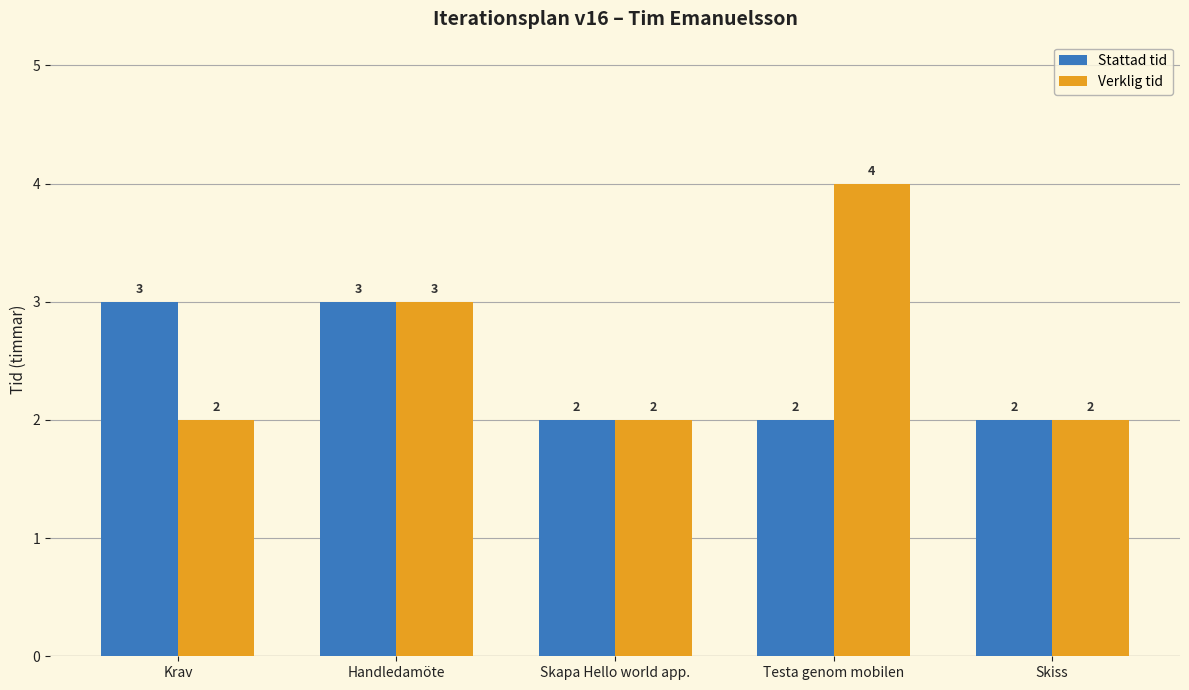

What is the label of the 3rd bar from the left?

Skapa Hello world app.